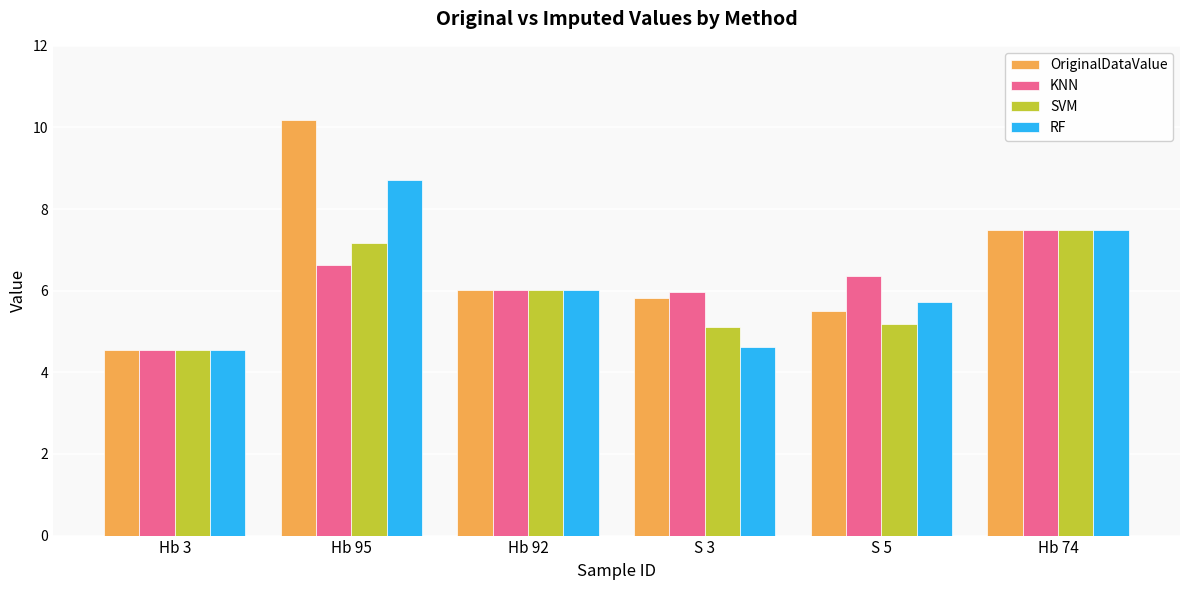

Reading left to right, extract all data points from this chart.

OriginalDataValue: 4.5	10.2	6.0	5.8	5.5	7.5
KNN: 4.5	6.6	6.0	6.0	6.4	7.5
SVM: 4.5	7.2	6.0	5.1	5.2	7.5
RF: 4.5	8.7	6.0	4.6	5.7	7.5